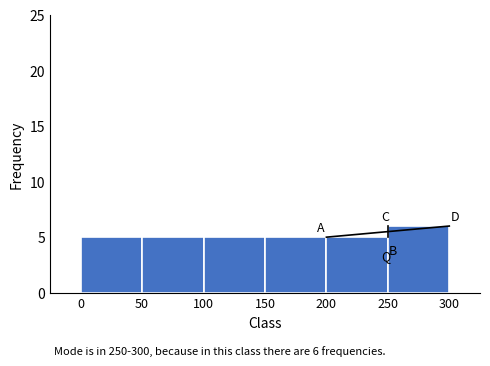

Which range on the x-axis has the tallest bar?

250 to 300